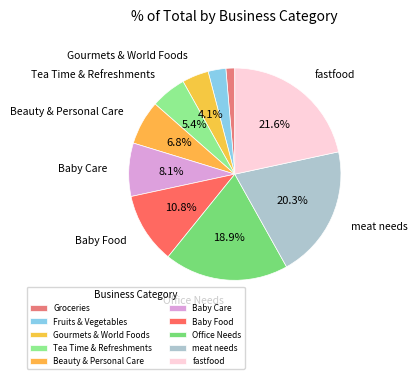

To the nearest percent, what portion does Beauty & Personal Care represent?

7%